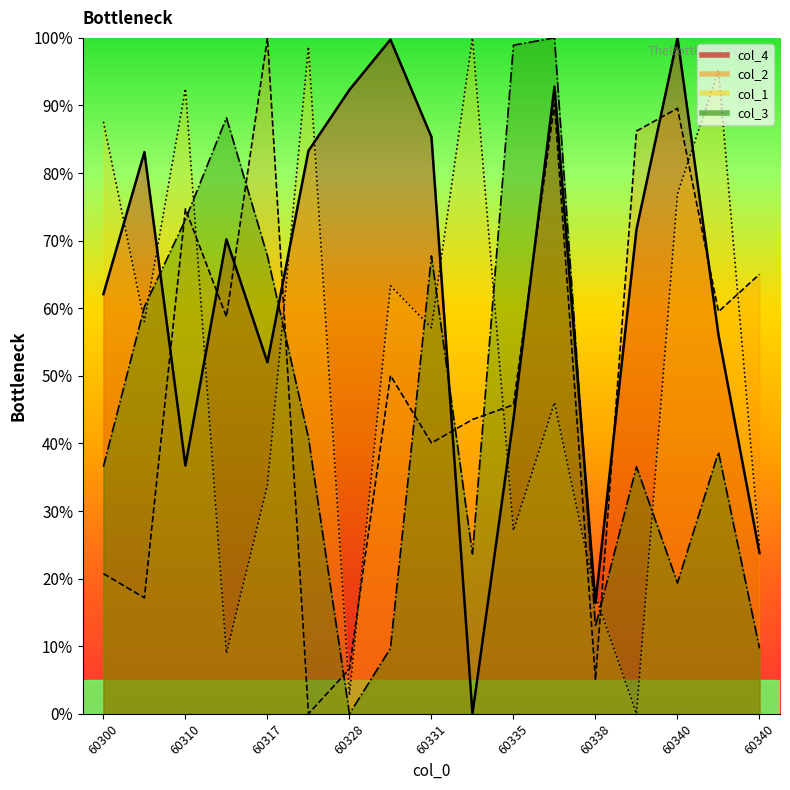

Which has a higher value, 60311 or 60333?

60311